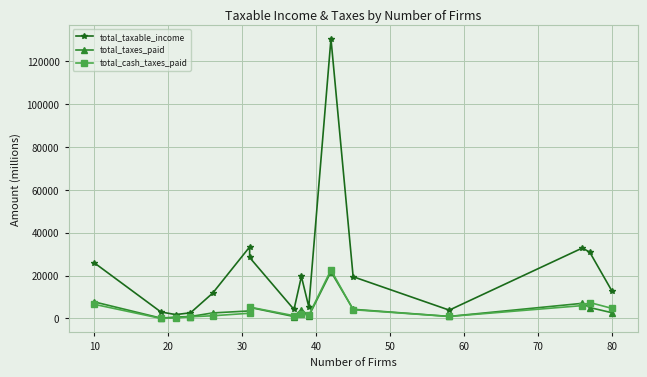

Which series has the largest total across all categories?

total_taxable_income